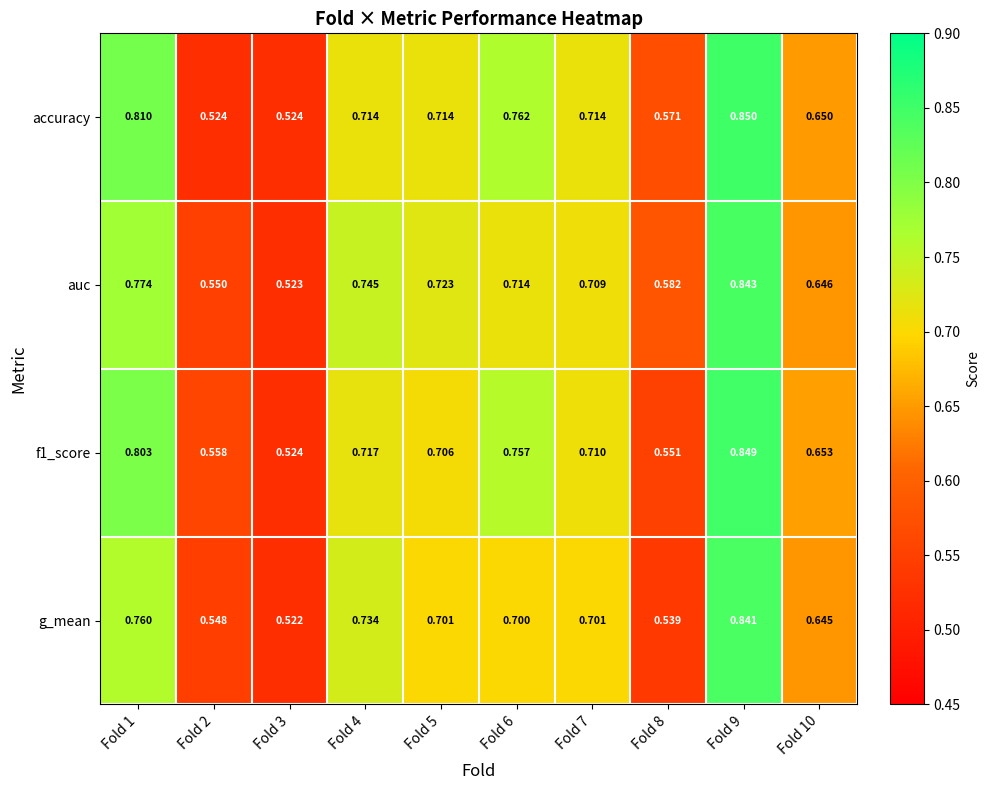

Between Fold 1 and Fold 2, which series saw the biggest shift?

accuracy